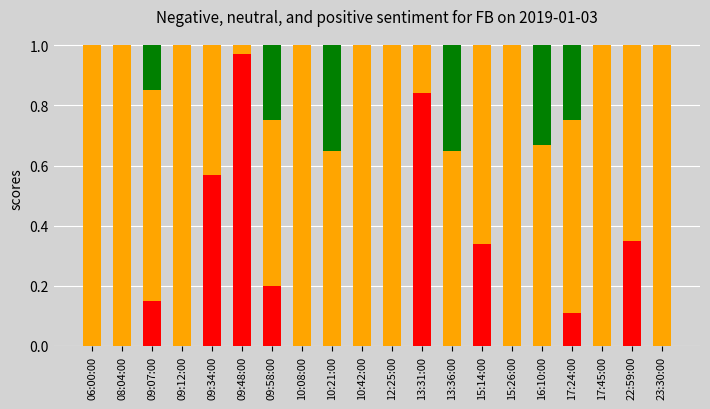

Does the chart contain stacked bars?

Yes